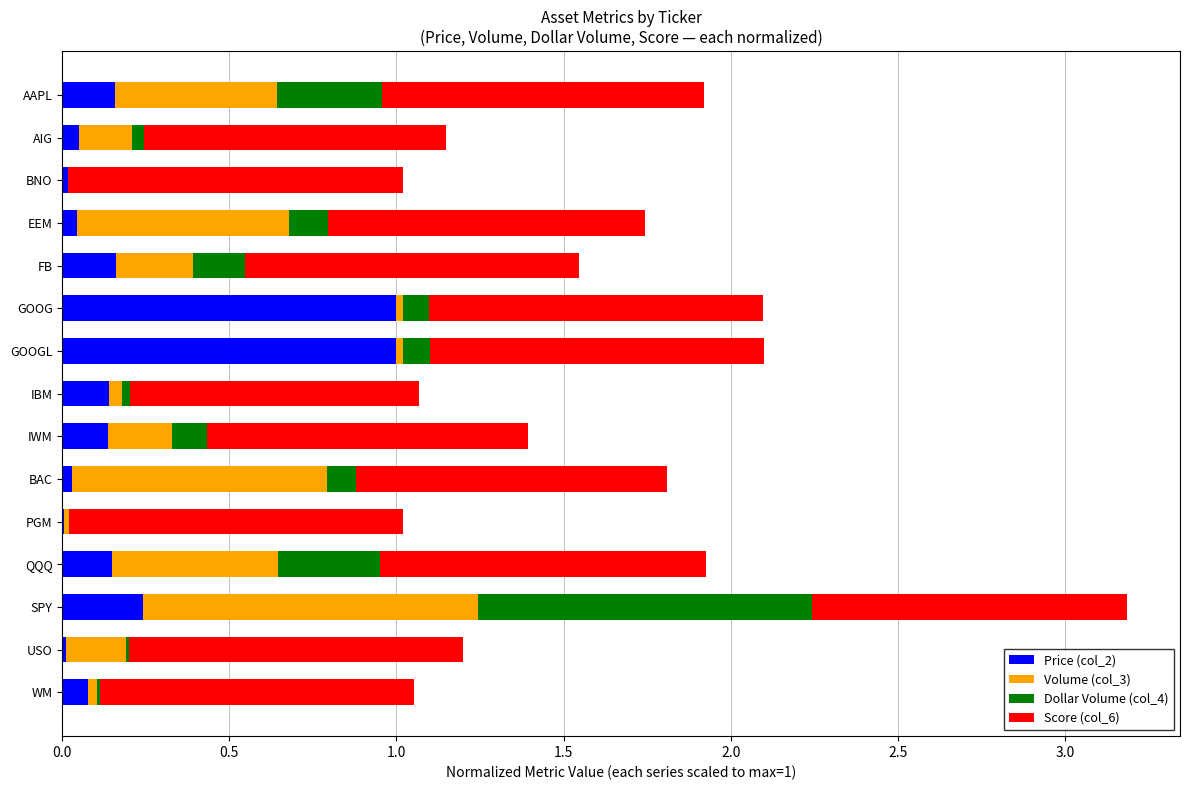

Is it true that Price (col_2) equals 1.7 at GOOG?

False